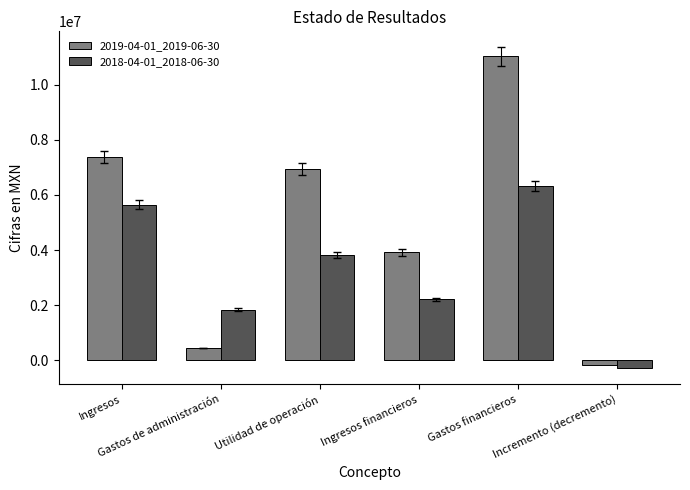

What is the sum of the 2018-04-01_2018-06-30 values at Ingresos and Gastos de administración?

7467000